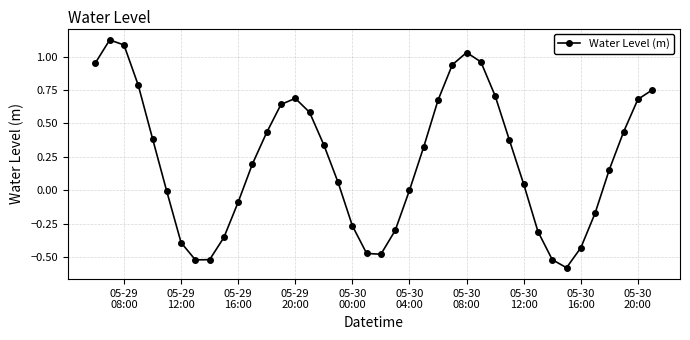

What is the difference between the maximum and minimum values?

1.7